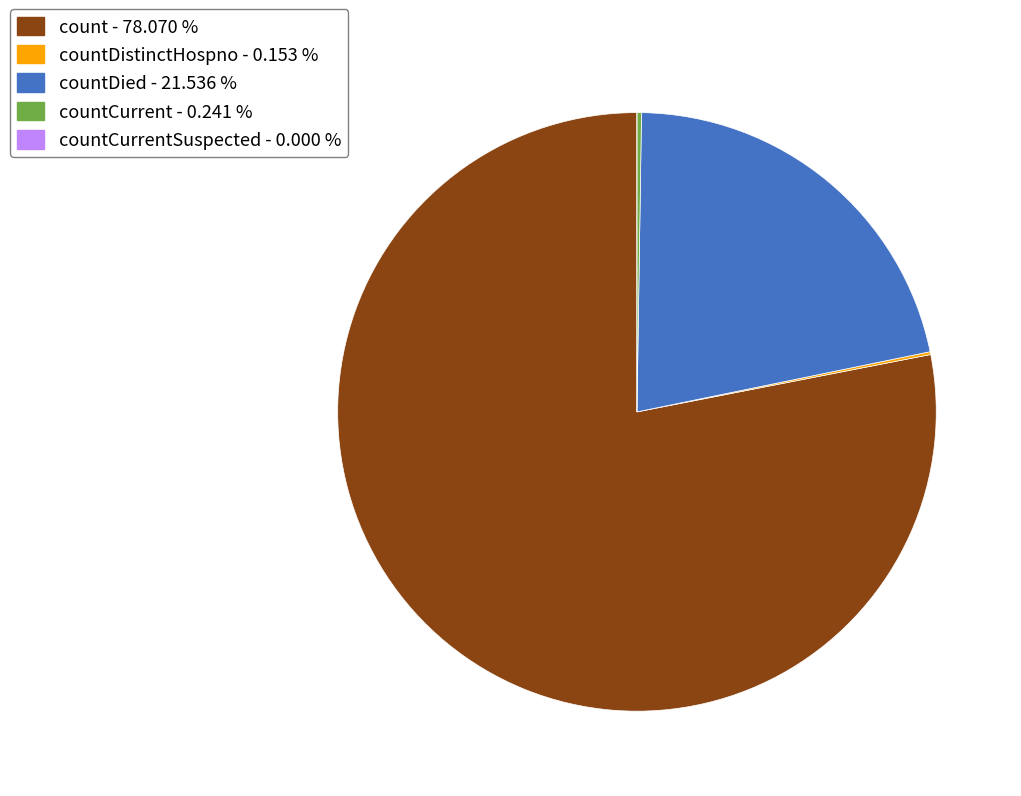

Does any single category account for the majority?

Yes